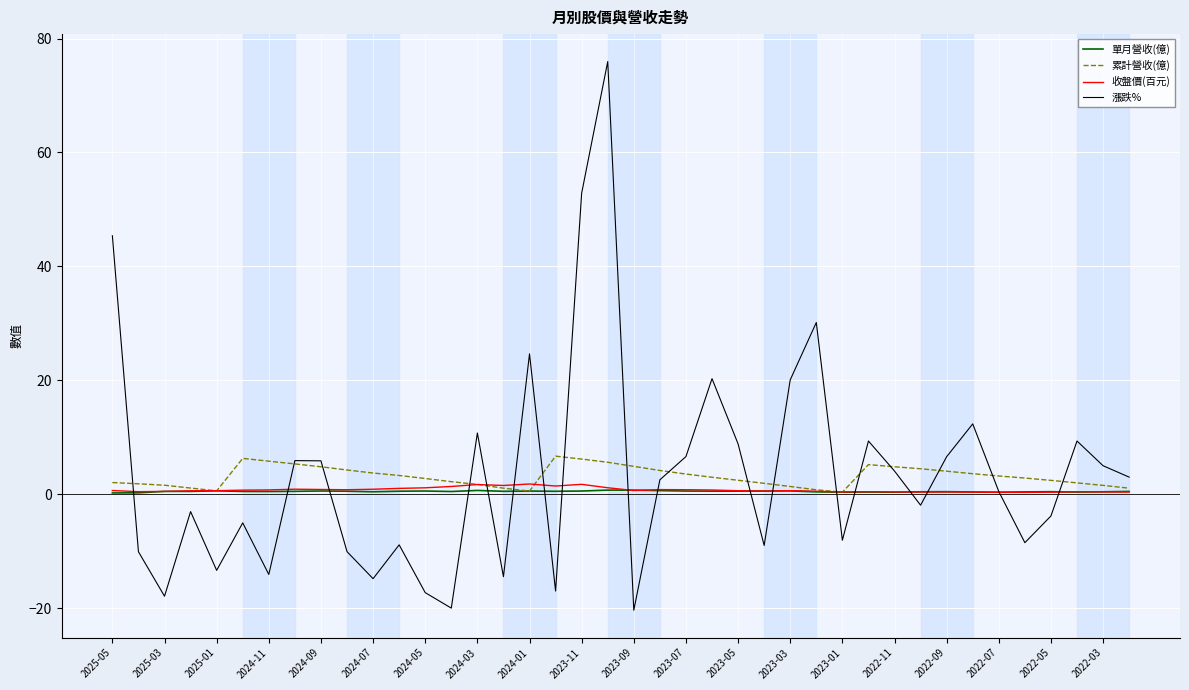

How many values in 漲跌% are below zero?

19